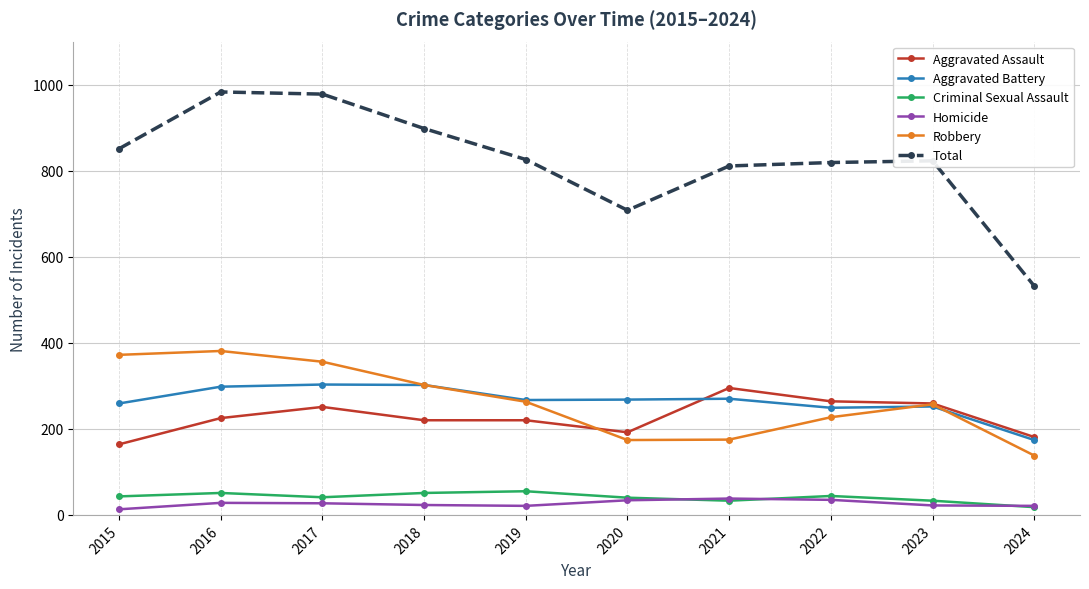

Which series changed the most between 2015 and 2024?

Total